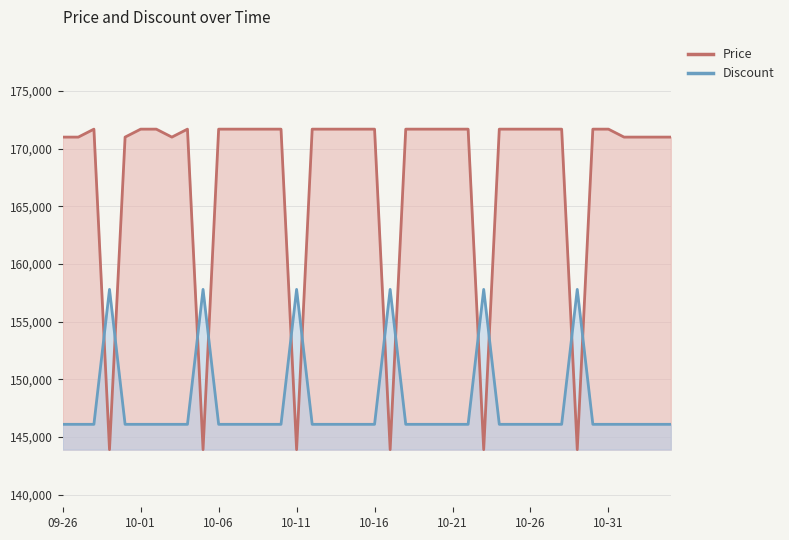

How many data points does each series have?

40